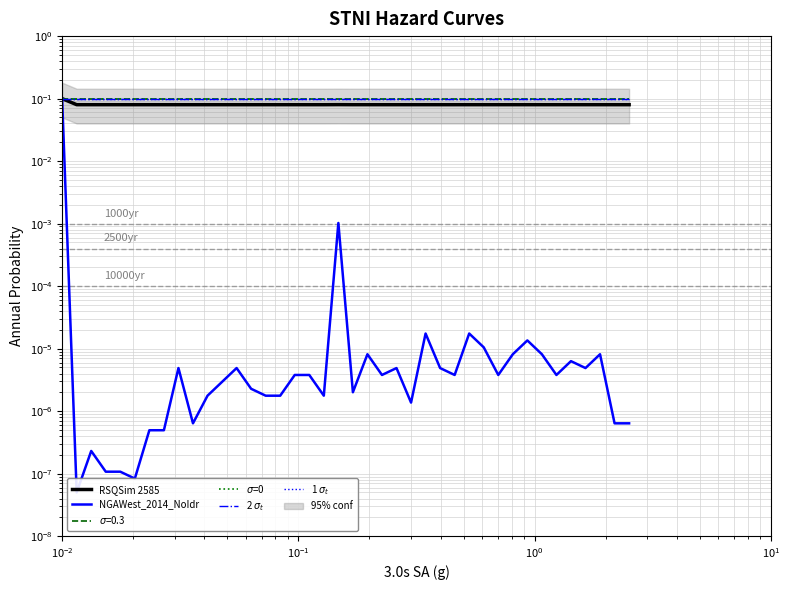

How many interior local valleys does the NGAWest_2014_NoIdr series have?

11